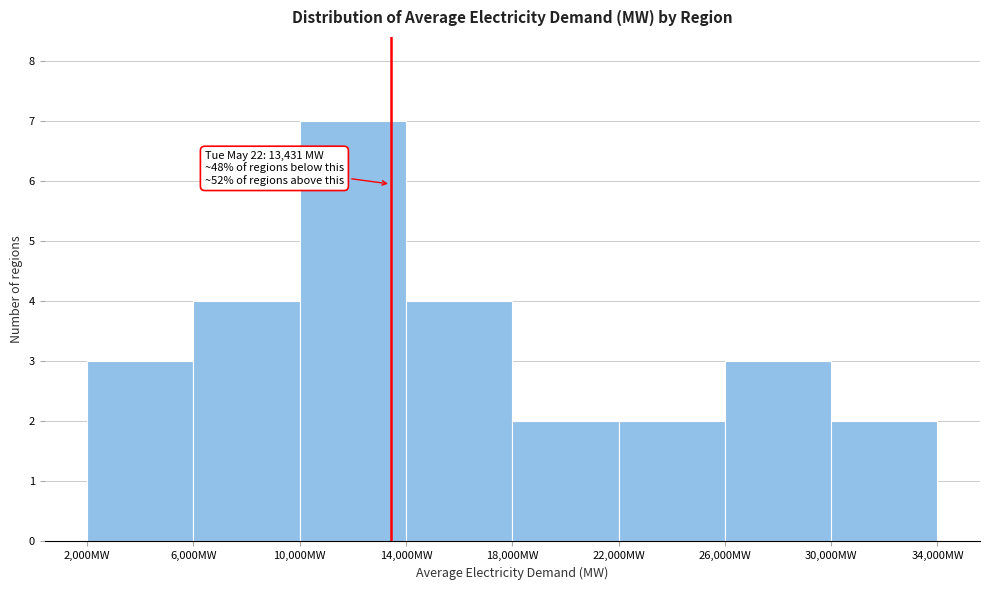

Over which range of the x-axis is the bar tallest?

10000 to 14000